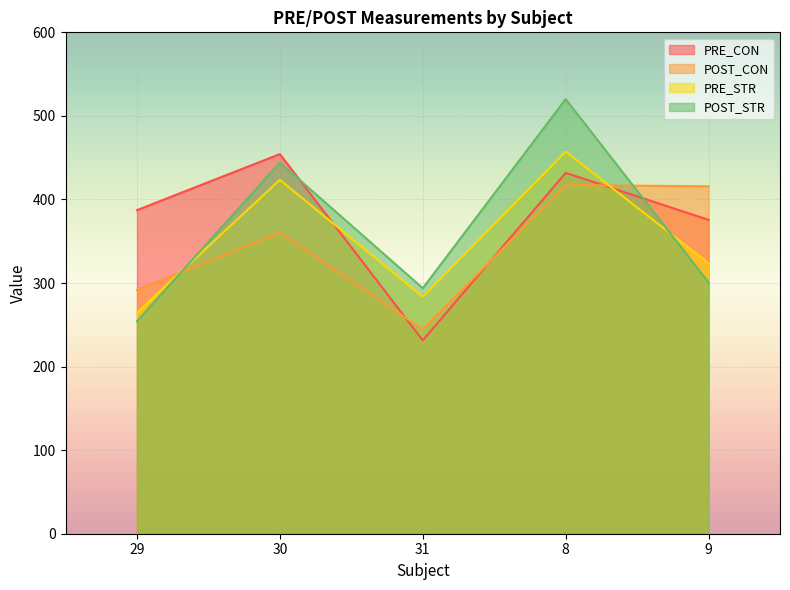

What is the label of the 2nd point from the left?

30